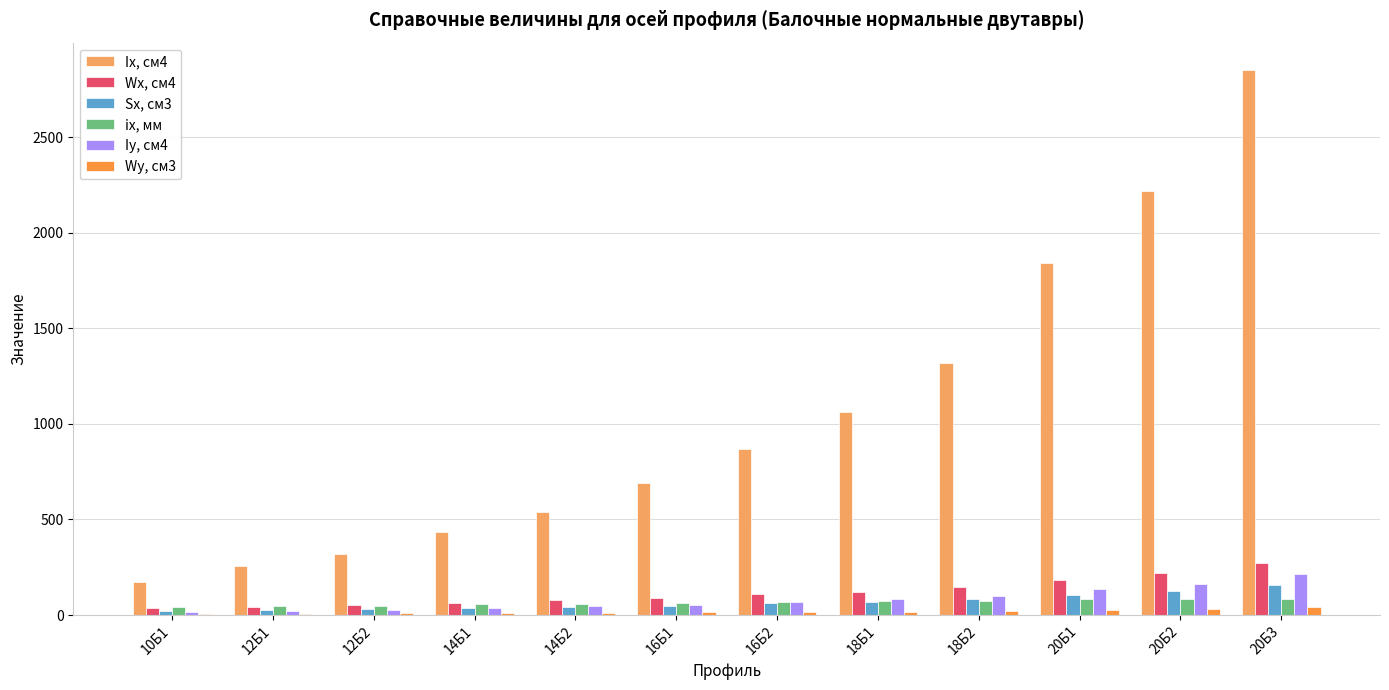

Count the number of categories in the chart.

12